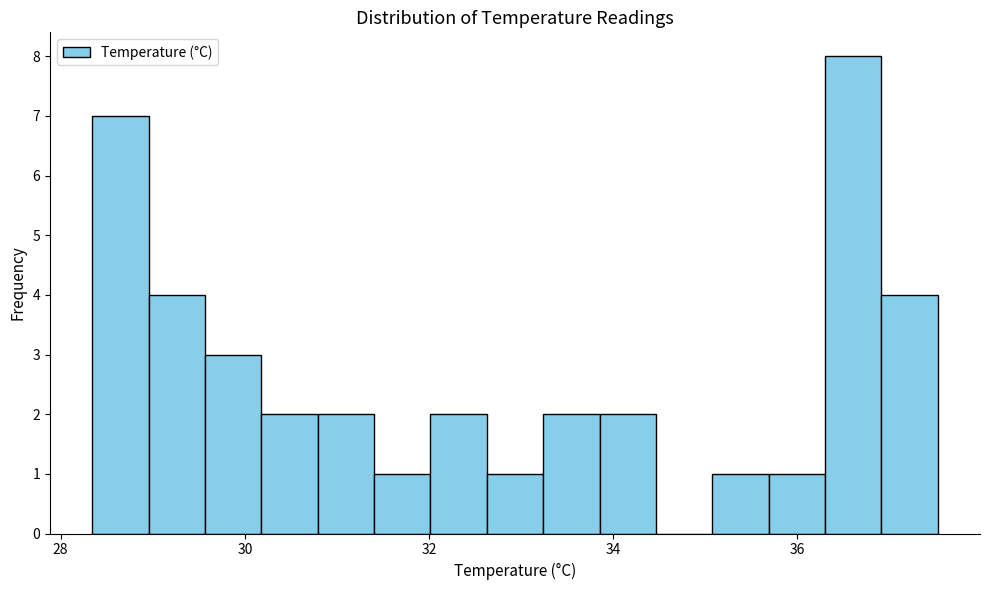

Read against the x-axis, roughly where is the centre of the tallest bar?

36.6